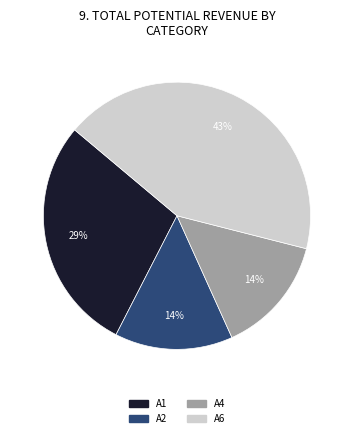

Which has a higher value, A1 or A4?

A1